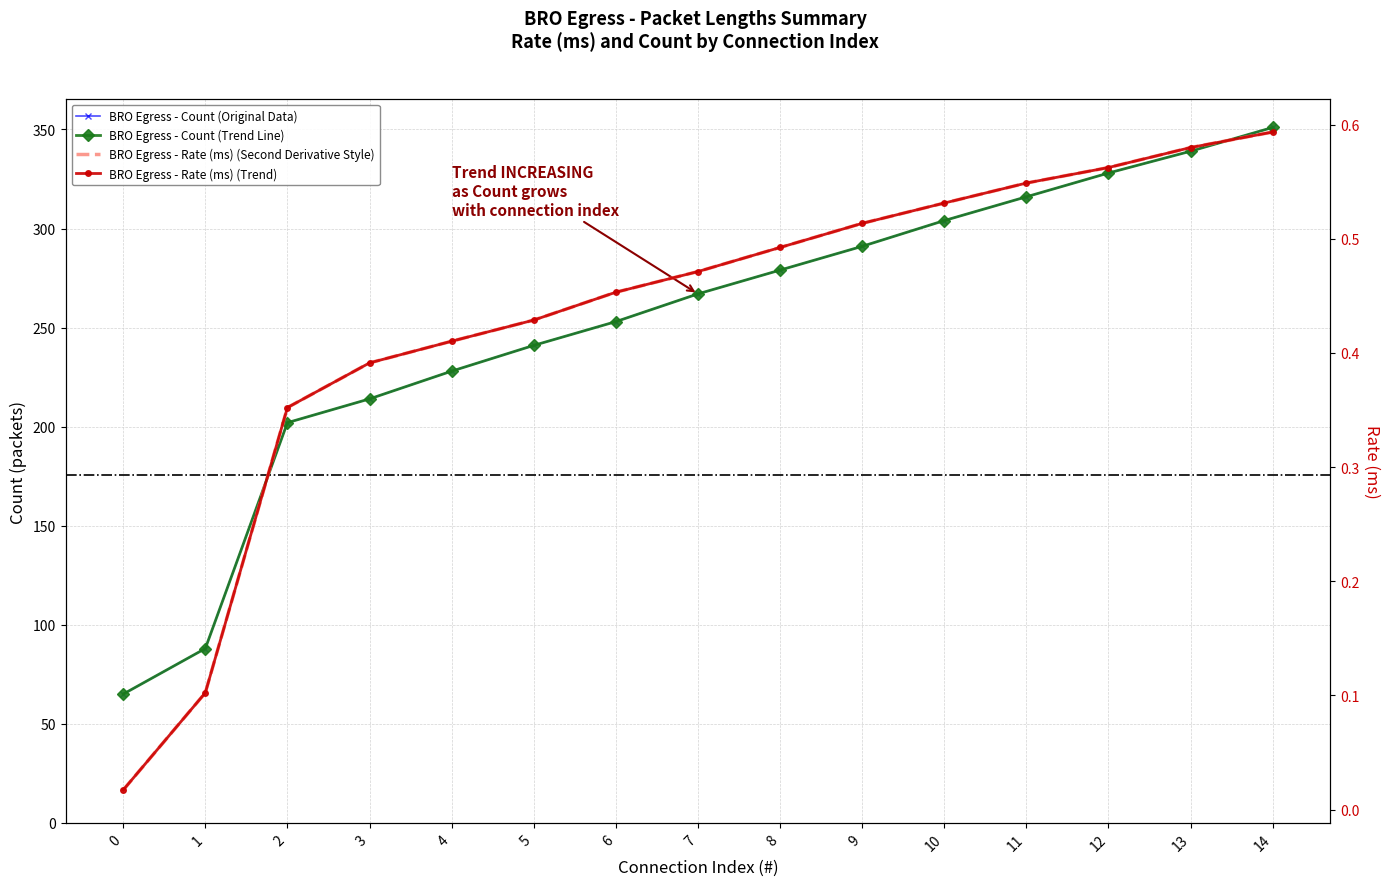

True or false: Count and Rate (ms) cross at least once.

False